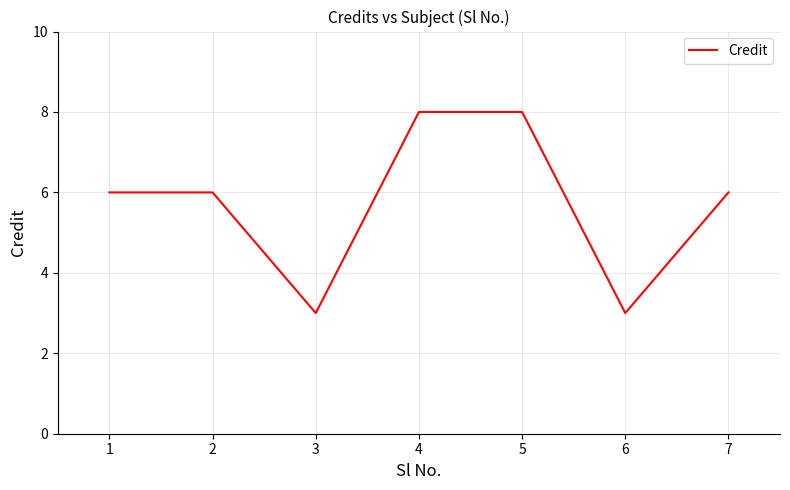

What is the greatest value displayed?

8